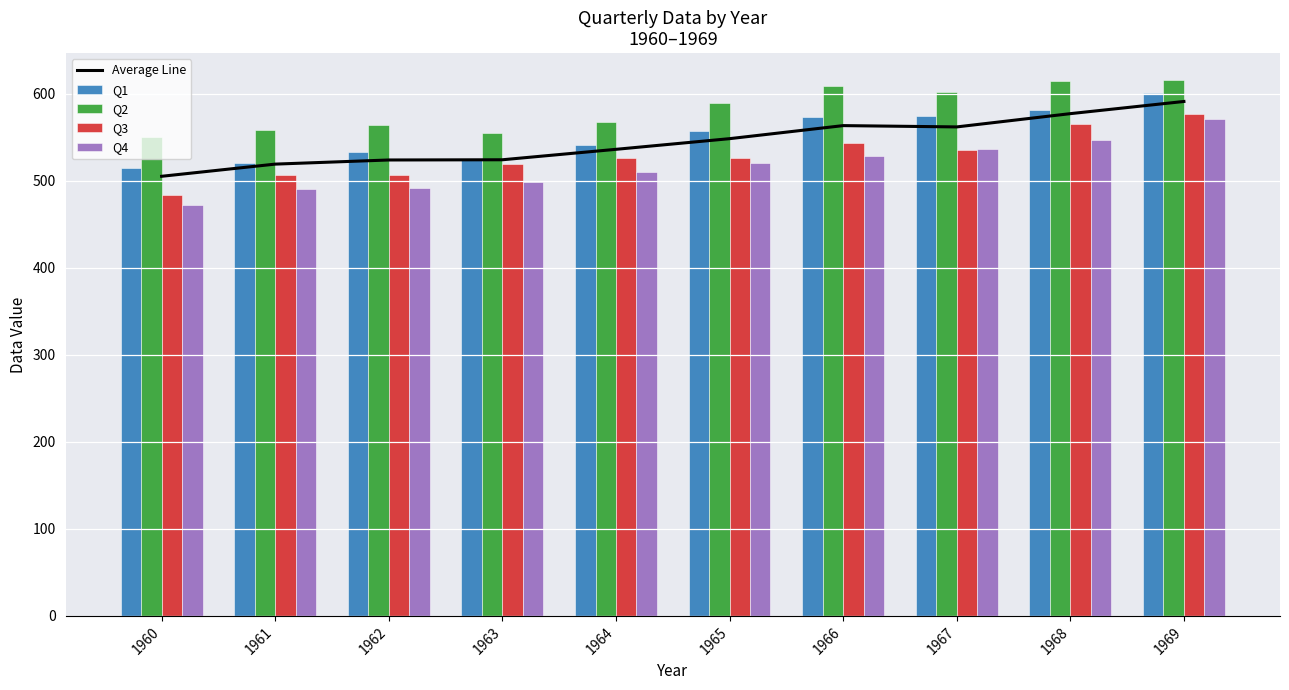

Which has a higher value, 1962 or 1965?

1965